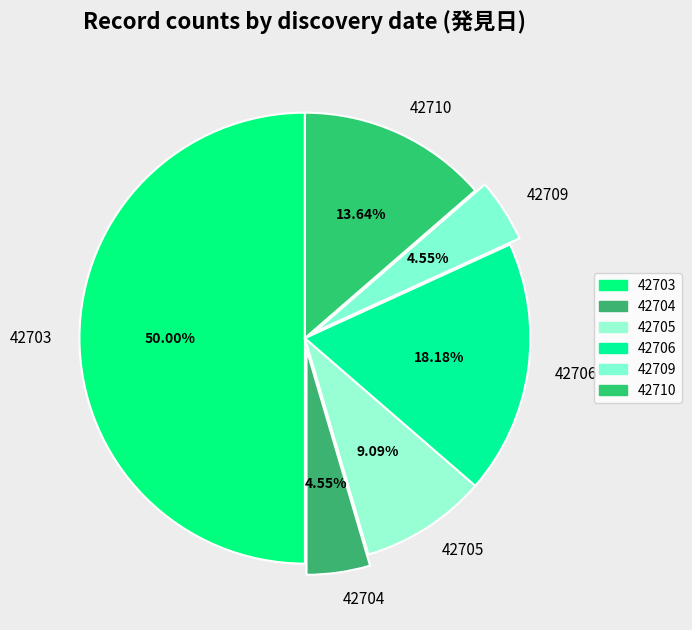

What is the total percentage of 42703 and 42710?

63.6%